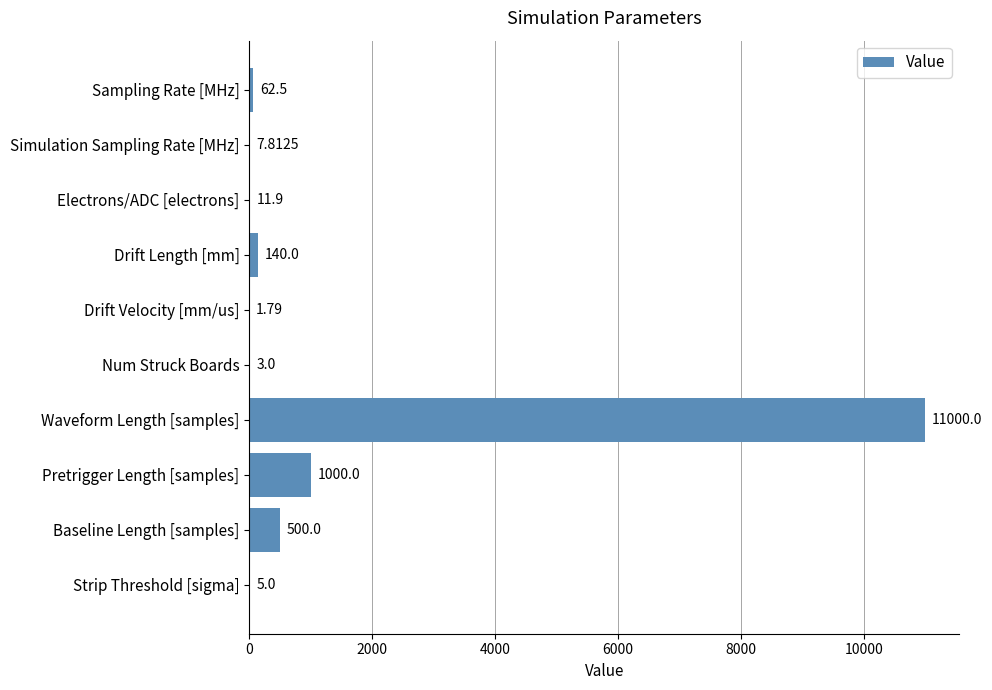

What is the change in value from Num Struck Boards to Pretrigger Length [samples]?

+997.0